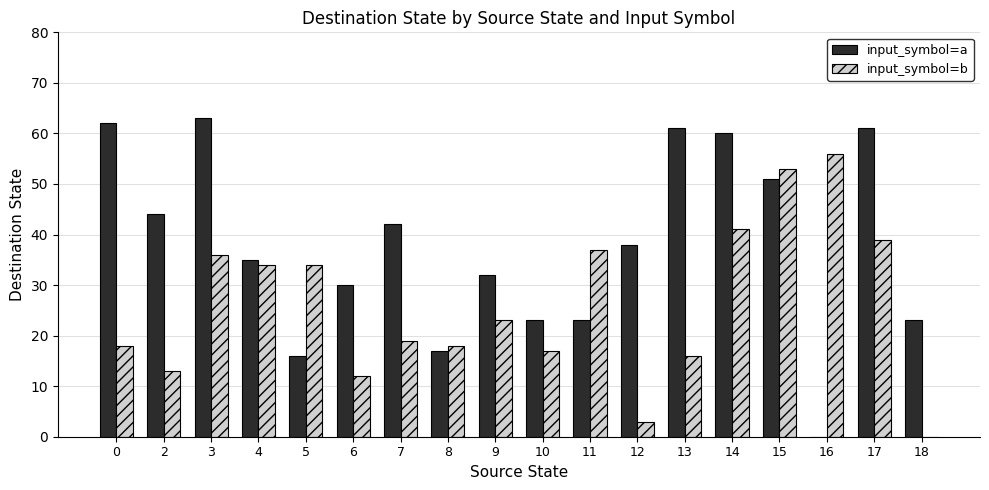

True or false: input_symbol=b has a value of 25 at 13.

False